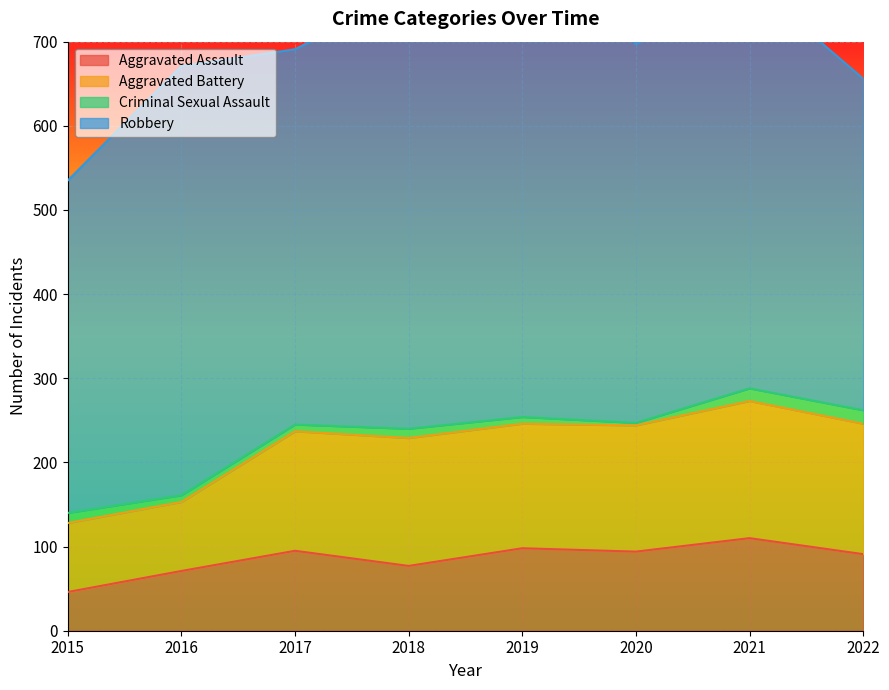

The value of Aggravated Assault at 2017 is 51. True or false?

False